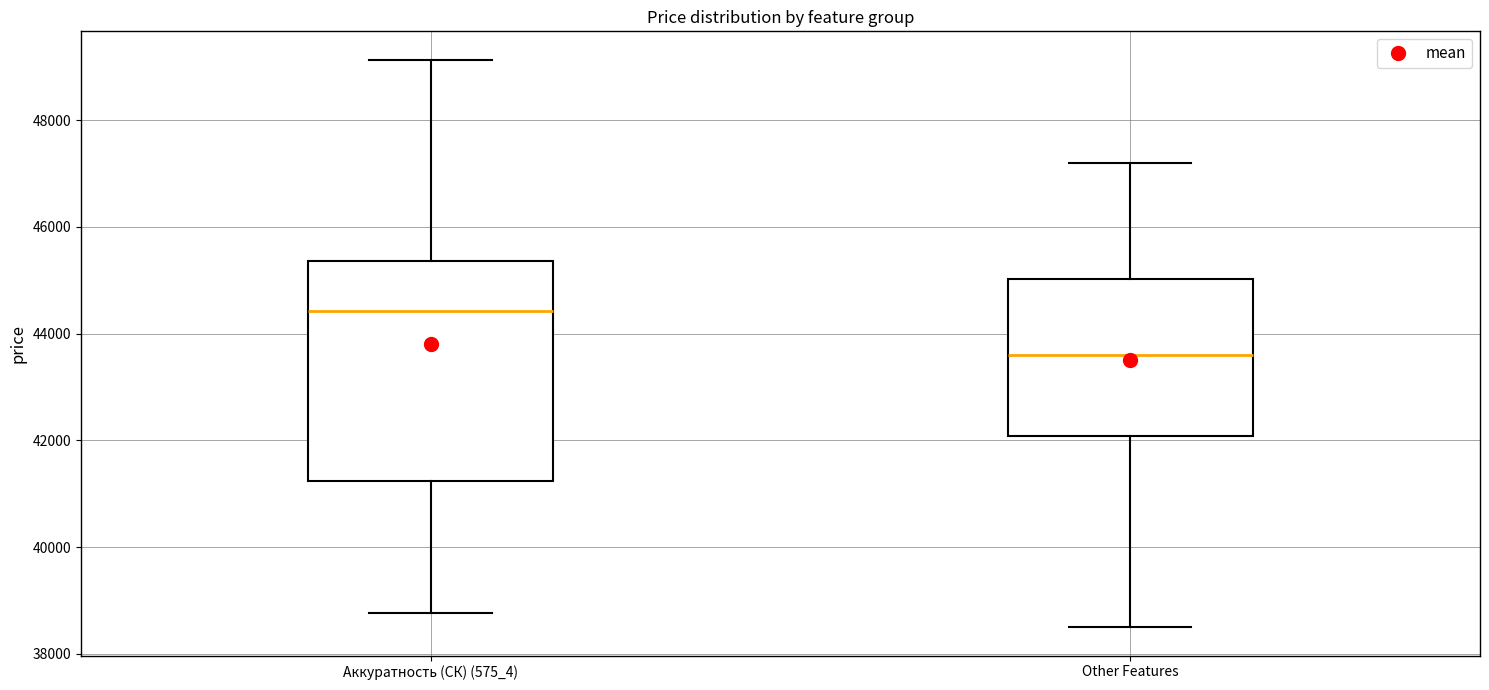

Which box is the tallest, from its lower edge to its upper edge?

Аккуратность (СК) (575_4)